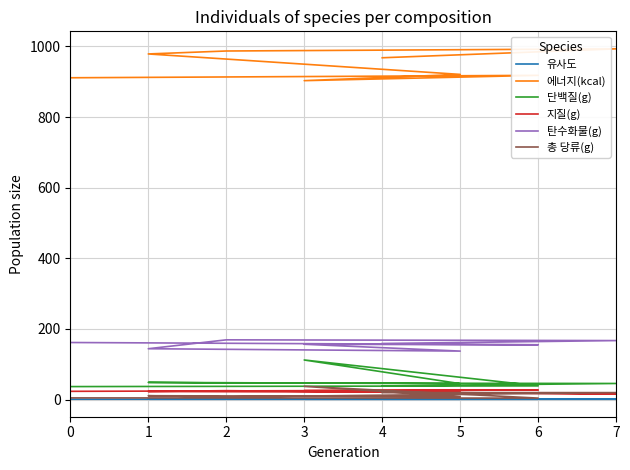

What are all the series names shown in the legend?

유사도, 에너지(kcal), 단백질(g), 지질(g), 탄수화물(g), 총 당류(g)